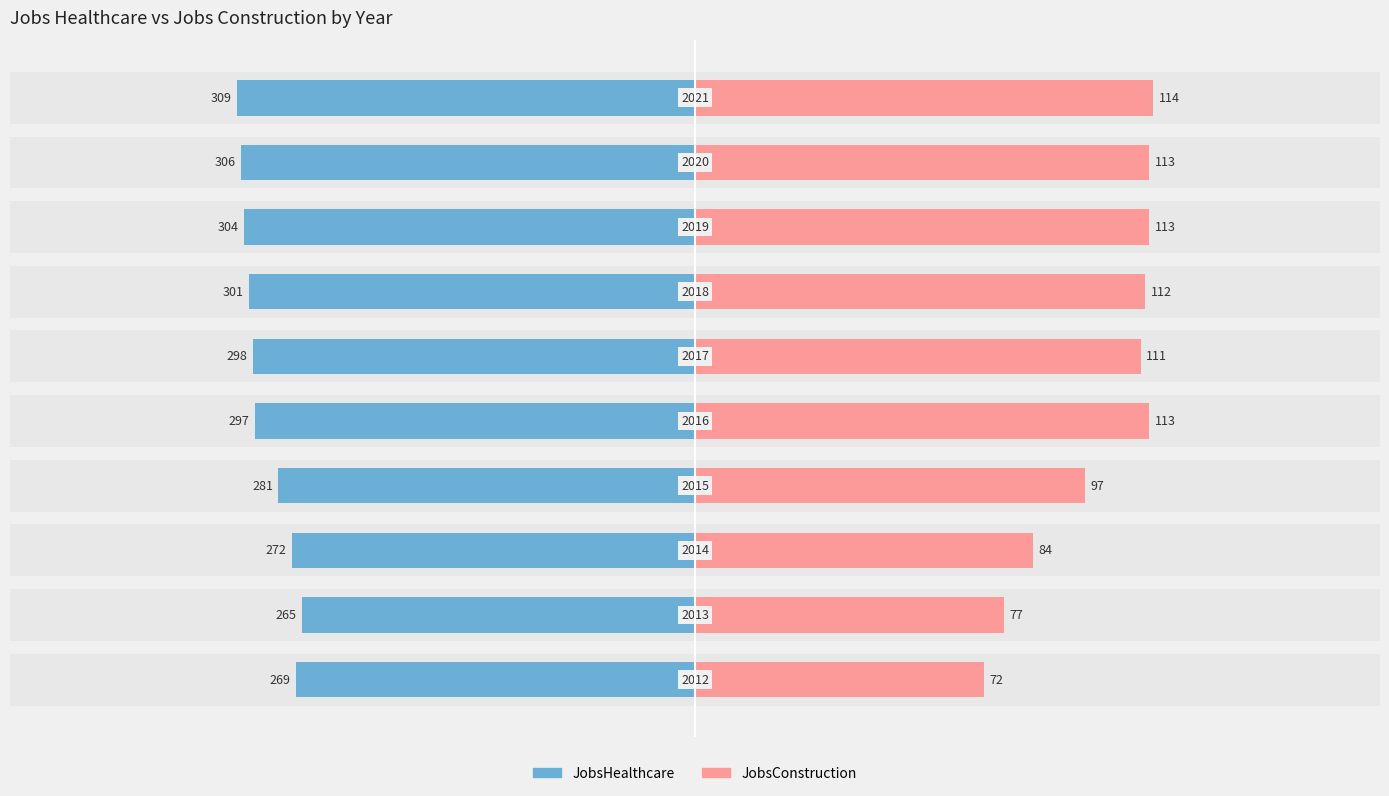

Which series has the widest spread of values?

JobsConstruction